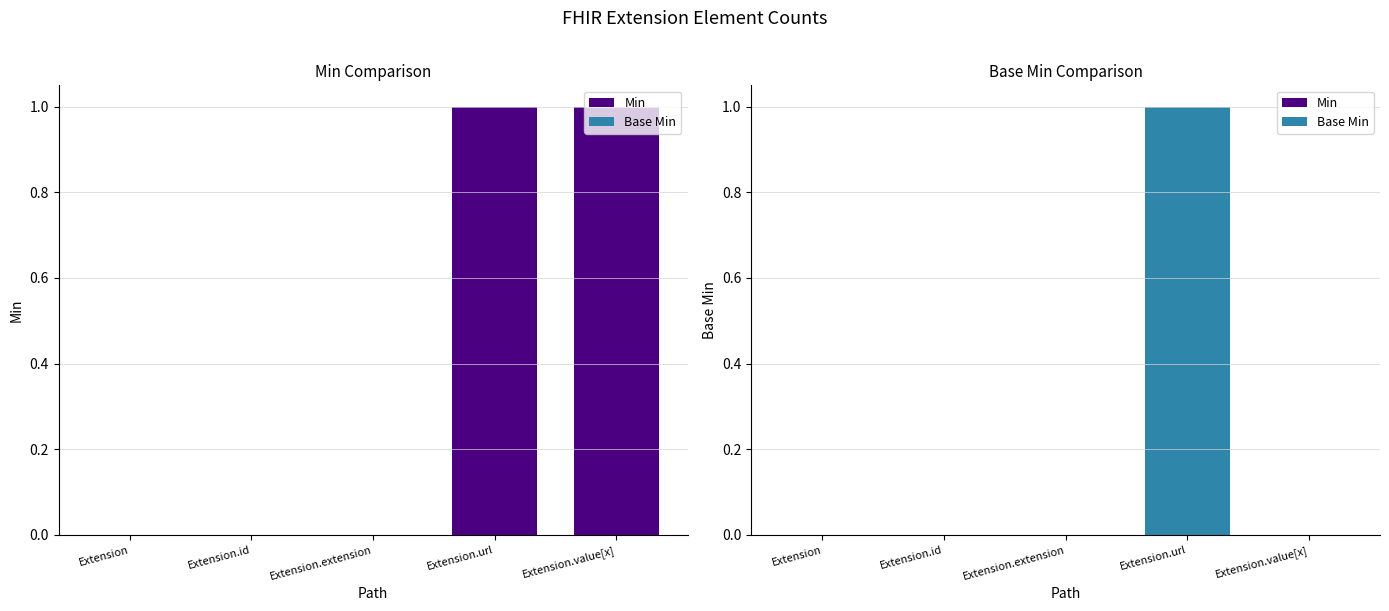

What is the label of the 3rd bar from the left?

Extension.extension